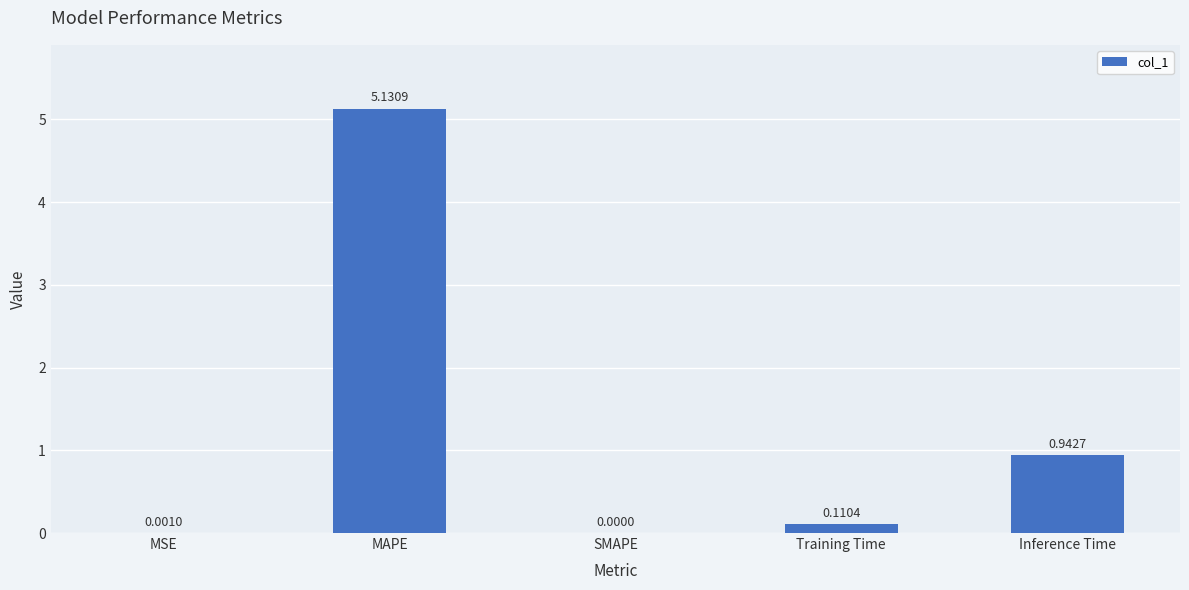

What is the average value?

1.2